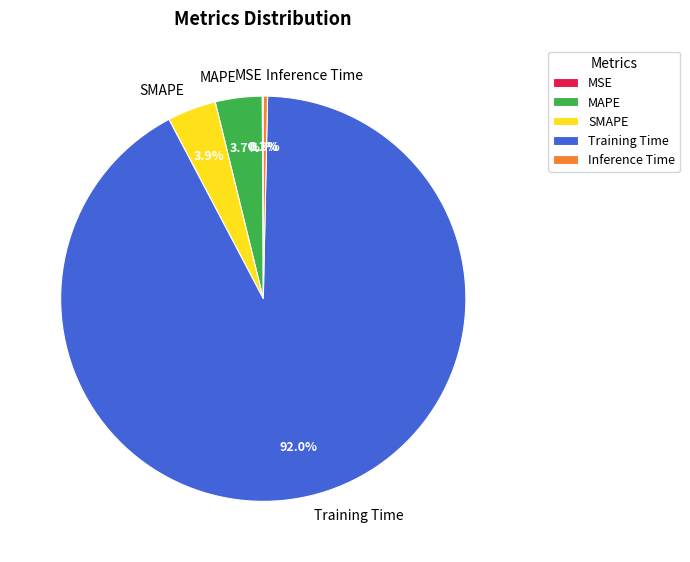

To the nearest percent, what is the difference between the largest and smallest slice percentages?

92%